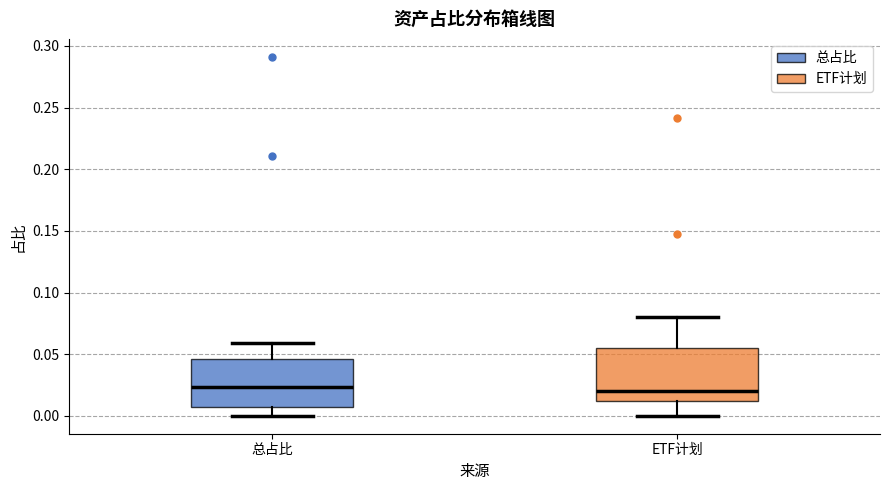

Reading left to right, read every box against the y-axis: the position of its median line, the range the box covers, and the ends of its whiskers. The values are not printed on the chart, so give them approximately, as read against the axis.

总占比: median 0.025, box 0.005 to 0.045, whiskers 0.000 to 0.060
ETF计划: median 0.020, box 0.010 to 0.055, whiskers 0.000 to 0.080